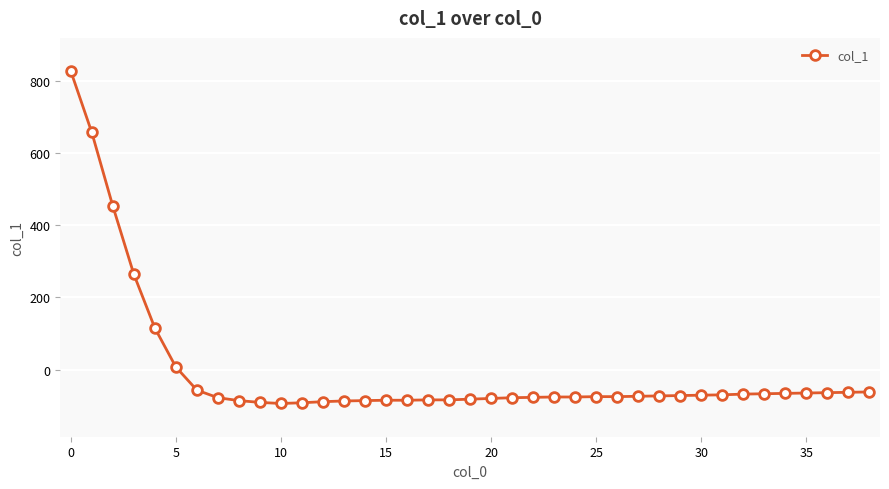

How many data points does each series have?

39